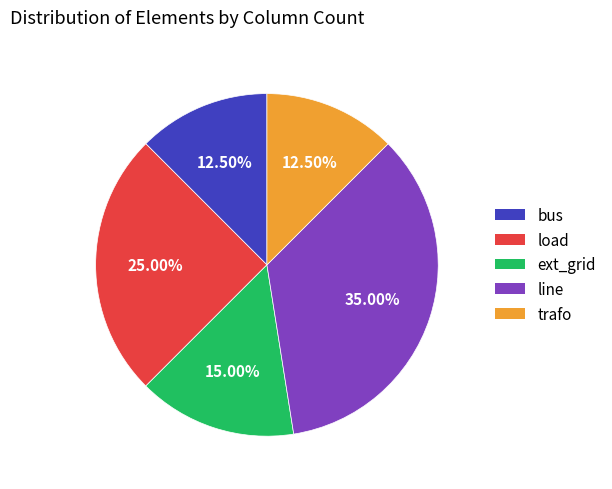

Is the sum of bus and trafo greater than half?

No